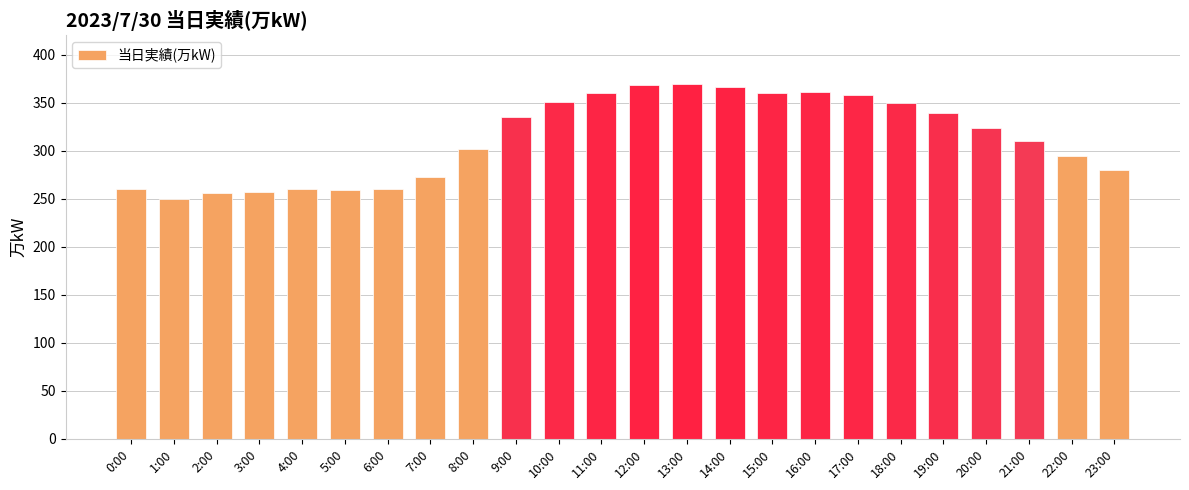

Does the chart contain any negative values?

No